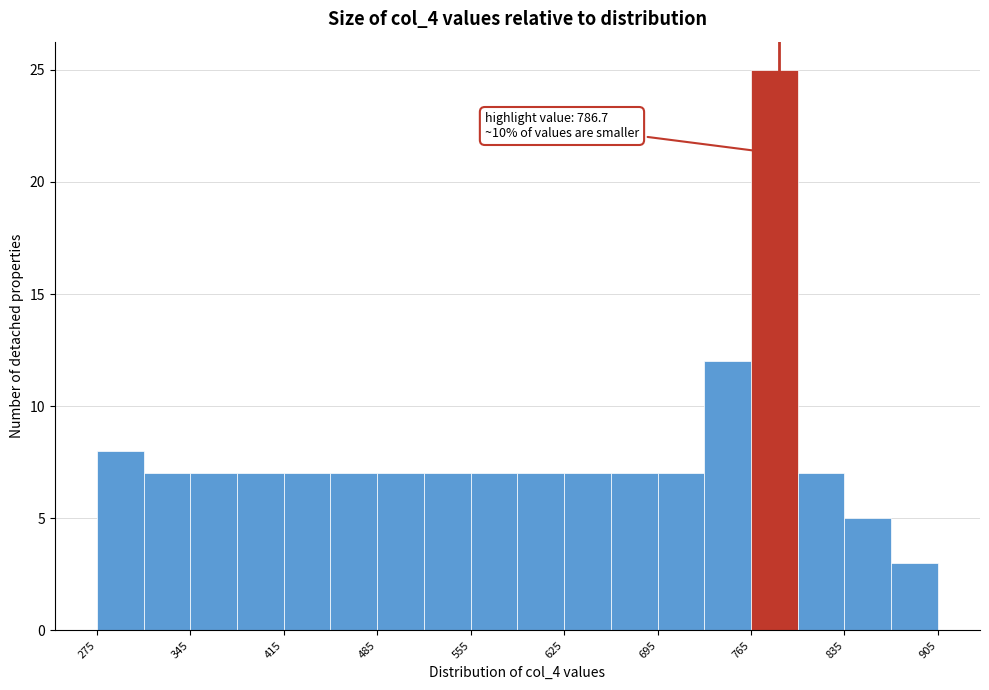

Read against the x-axis, roughly where is the centre of the tallest bar?

780